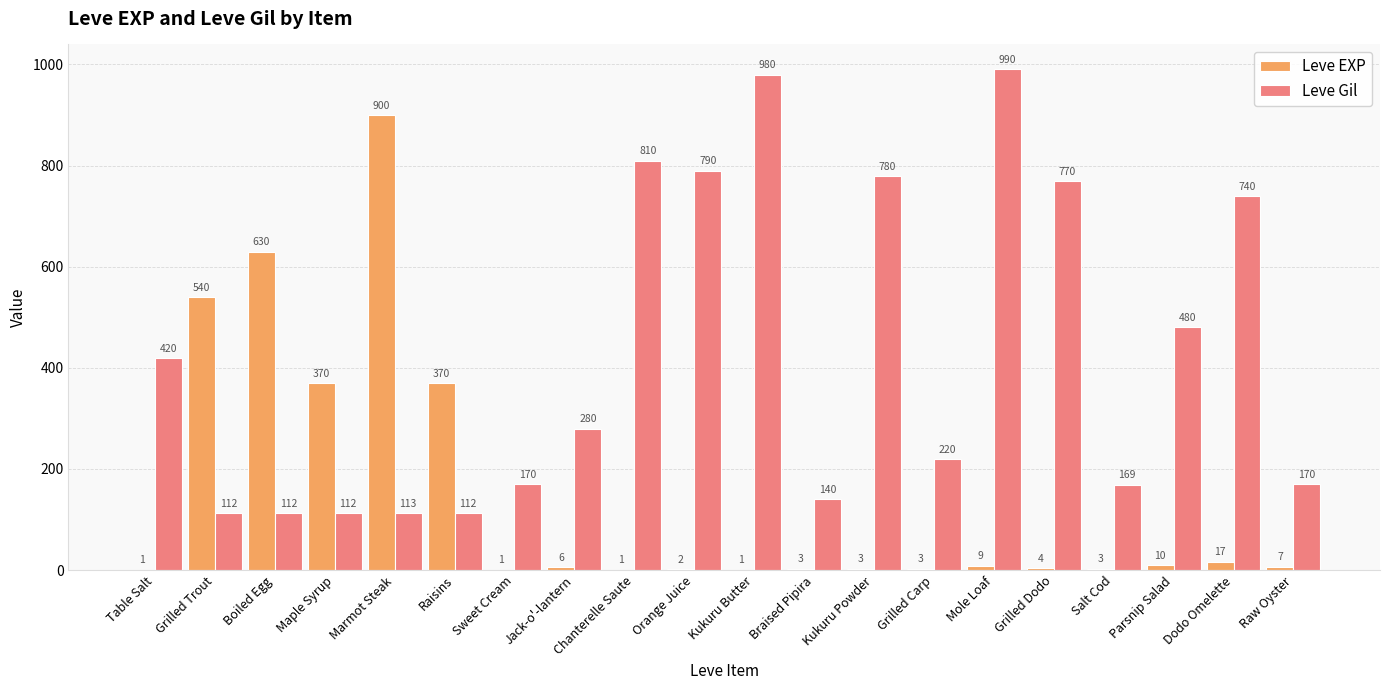

The Leve Gil series shows 170 at Sweet Cream. True or false?

True